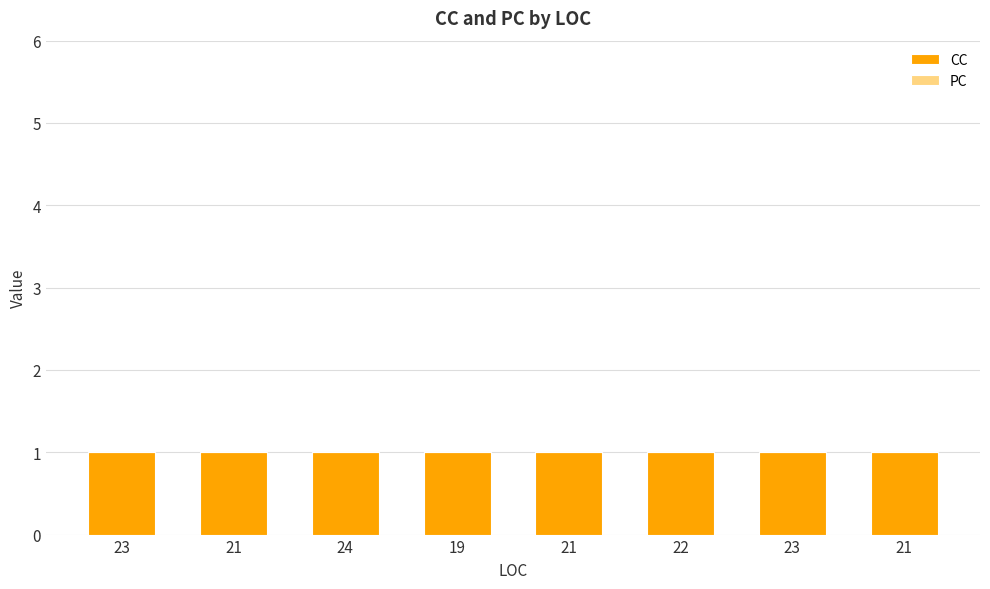

List the series in order of their overall mean, lowest first.

PC, CC